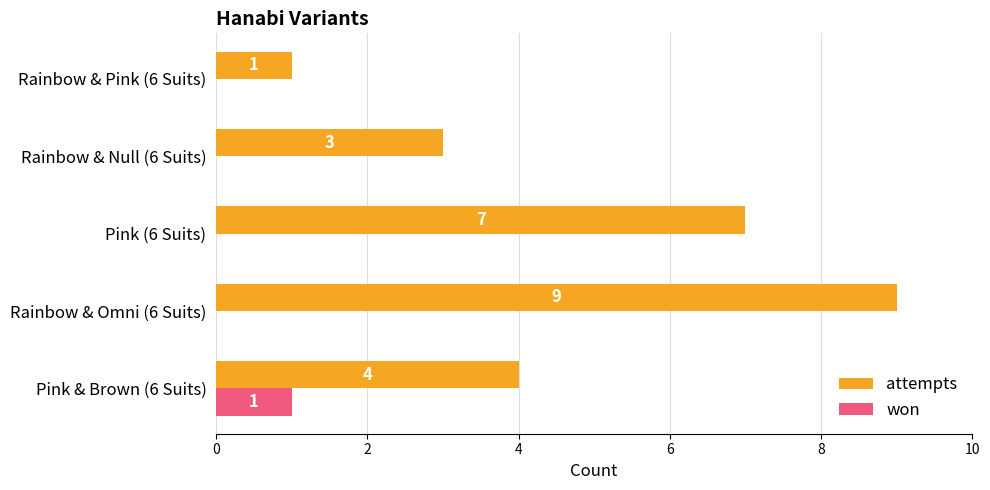

Between Pink & Brown (6 Suits) and Pink (6 Suits), which series saw the biggest shift?

attempts